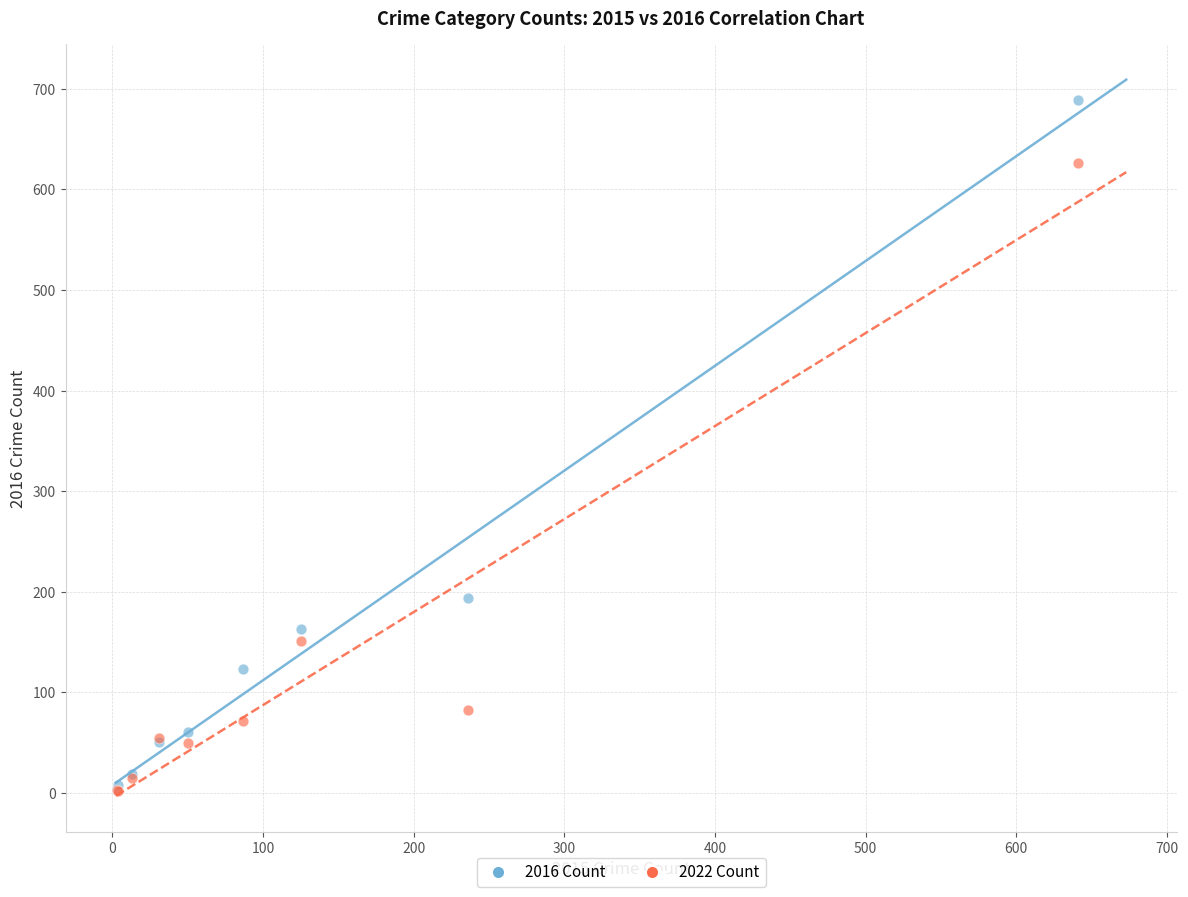

In the 2022 Count series, what Y value is closest to 314?

151